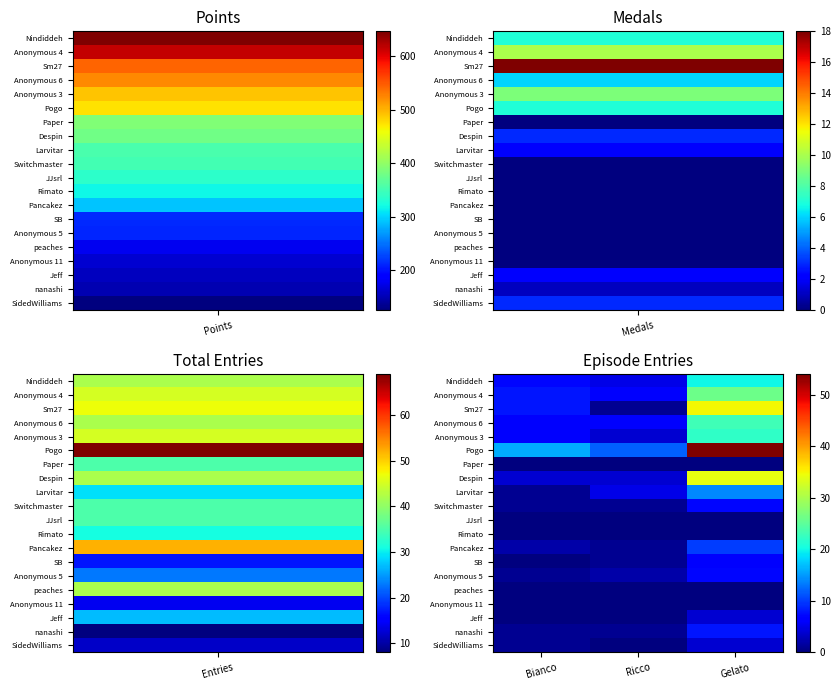

Reading left to right, transcribe all the data shown in this chart.

Nindiddeh: Bianco=7	Ricco=5	Gelato=20
Anonymous 4: Bianco=8	Ricco=6	Gelato=26
Sm27: Bianco=8	Ricco=1	Gelato=35
Anonymous 6: Bianco=6	Ricco=6	Gelato=23
Anonymous 3: Bianco=6	Ricco=4	Gelato=22
Pogo: Bianco=16	Ricco=12	Gelato=54
Paper: Bianco=0	Ricco=0	Gelato=0
Despin: Bianco=4	Ricco=4	Gelato=34
Larvitar: Bianco=1	Ricco=5	Gelato=14
Switchmaster: Bianco=1	Ricco=1	Gelato=7
JJsrl: Bianco=0	Ricco=0	Gelato=0
Rimato: Bianco=0	Ricco=0	Gelato=0
Pancakez: Bianco=2	Ricco=1	Gelato=10
SB: Bianco=0	Ricco=1	Gelato=6
Anonymous 5: Bianco=1	Ricco=2	Gelato=7
peaches: Bianco=0	Ricco=0	Gelato=0
Anonymous 11: Bianco=0	Ricco=0	Gelato=0
Jeff: Bianco=0	Ricco=0	Gelato=4
nanashi: Bianco=1	Ricco=1	Gelato=8
SidedWilliams: Bianco=1	Ricco=0	Gelato=4